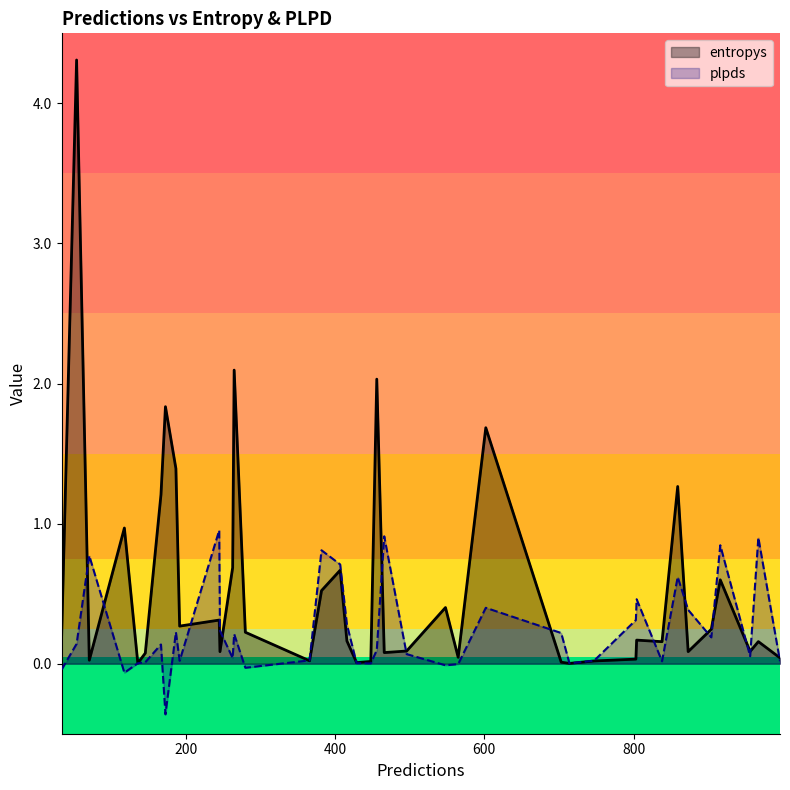

How many distinct data groups are displayed?

2